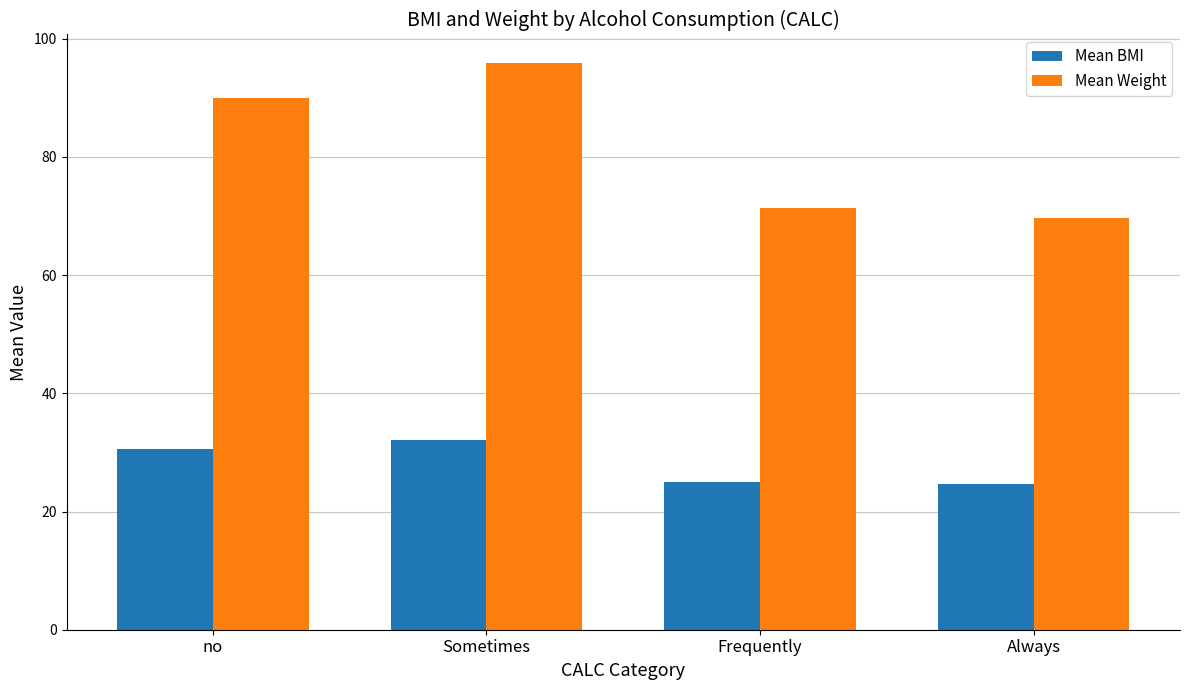

List the series in order of their peak value, highest first.

Mean Weight, Mean BMI